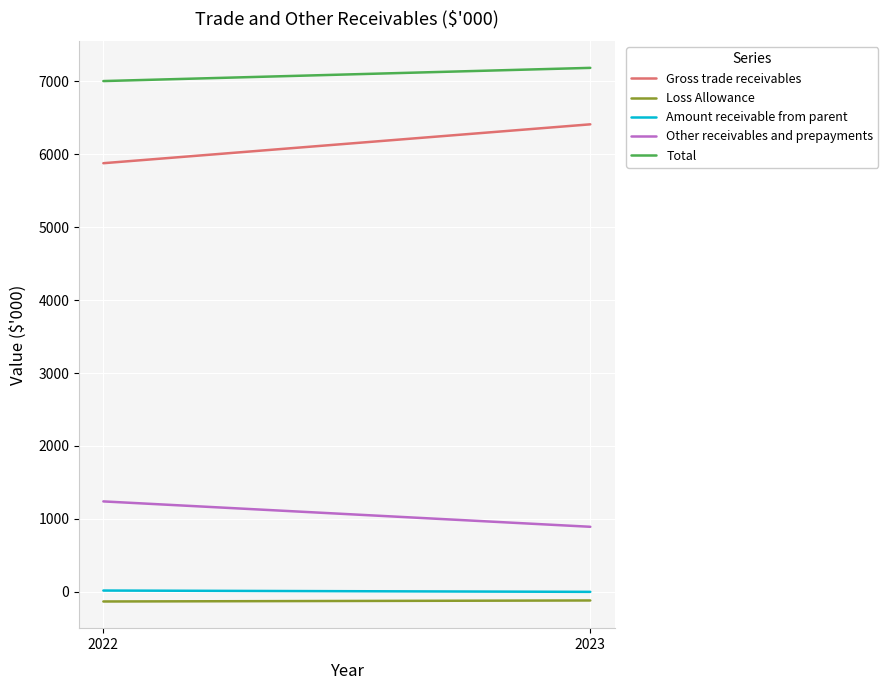

Is the value of Total at 2023 greater than the value of Amount receivable from parent at 2023?

Yes